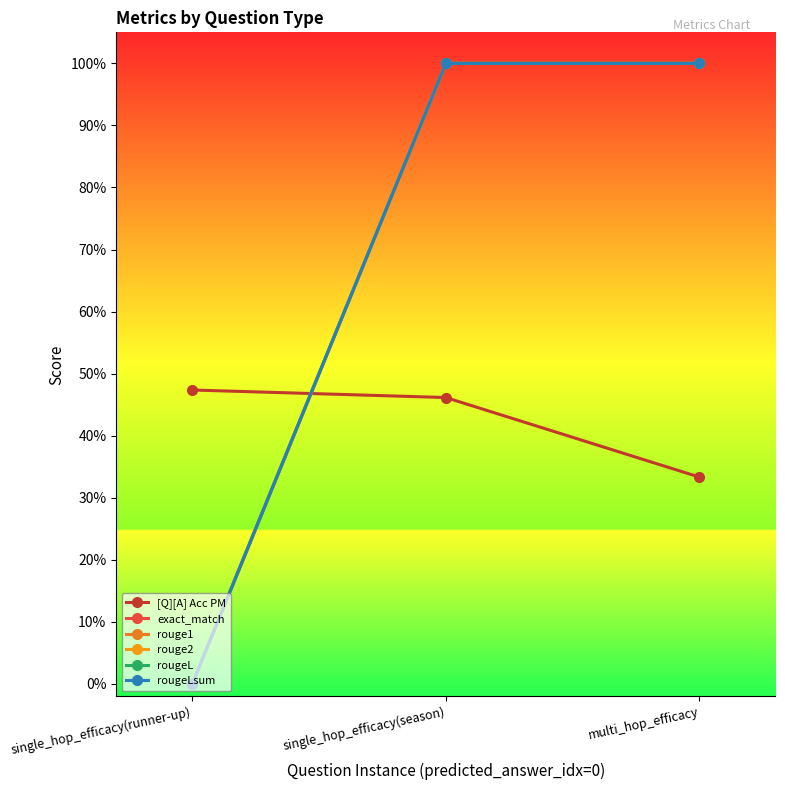

Is this an area chart (filled region under the line)?

No